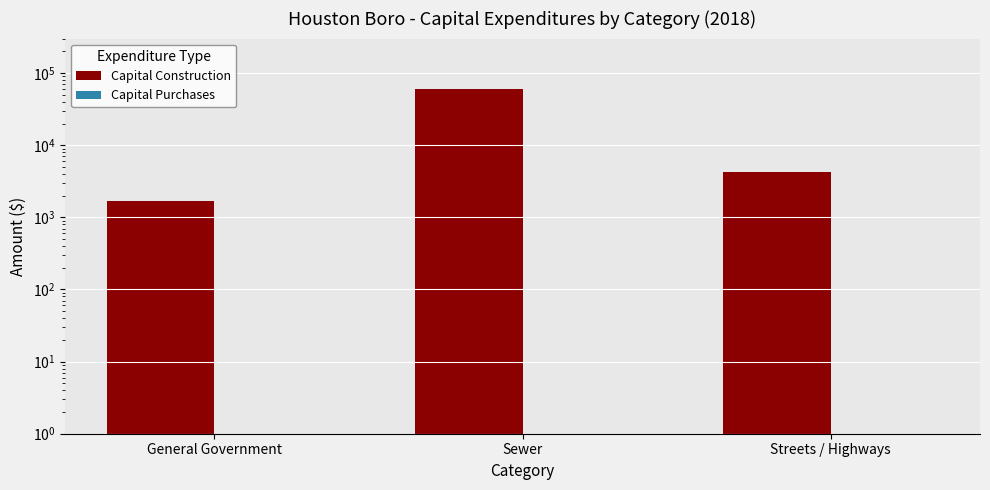

What are all the series names shown in the legend?

Capital Construction, Capital Purchases